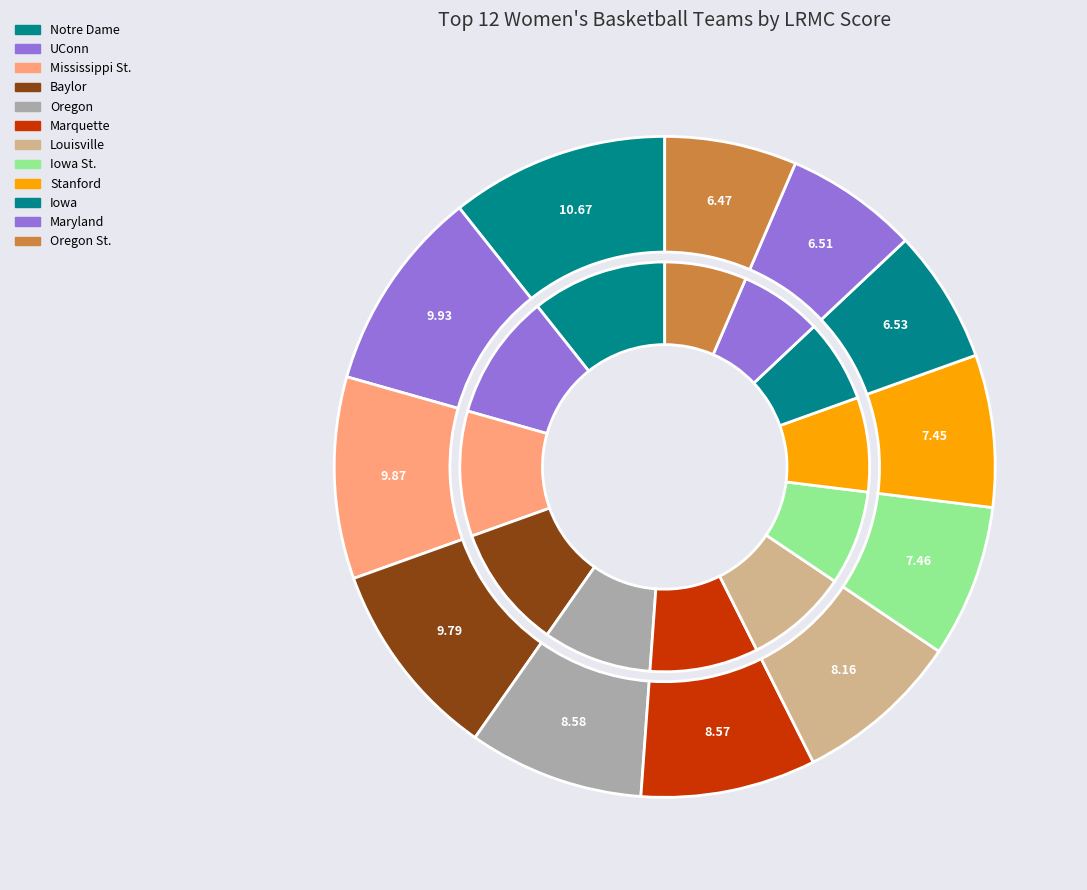

Is Mississippi St. the majority of the pie?

No